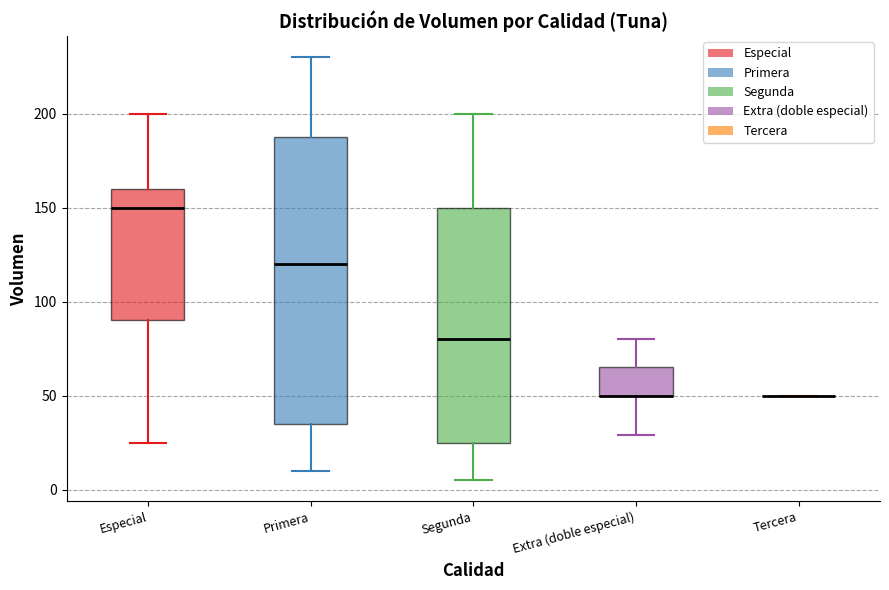

Where is the upper edge of the box for Extra (doble especial) on the y-axis? The values are not printed on the chart, so give them approximately, as read against the axis.

65